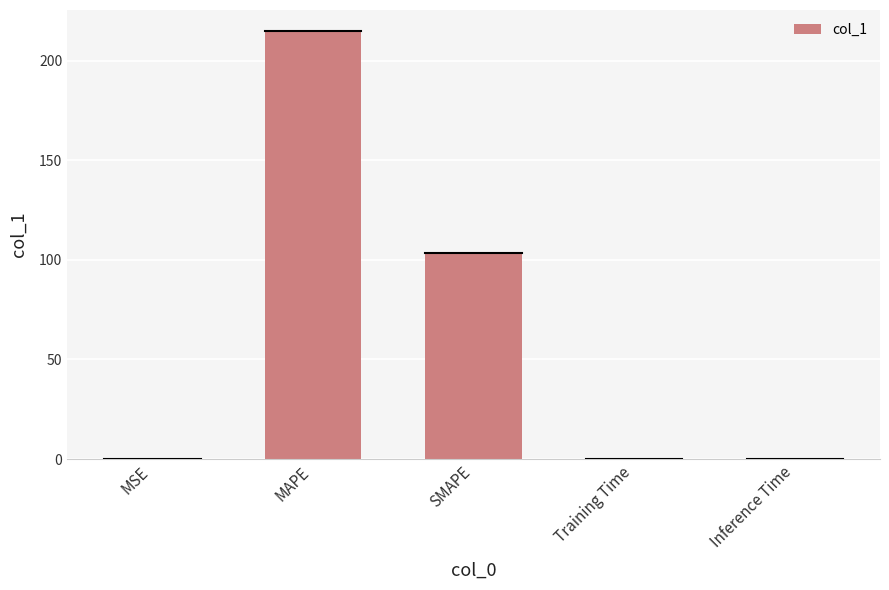

Where is the data nearest to the value 107?

SMAPE